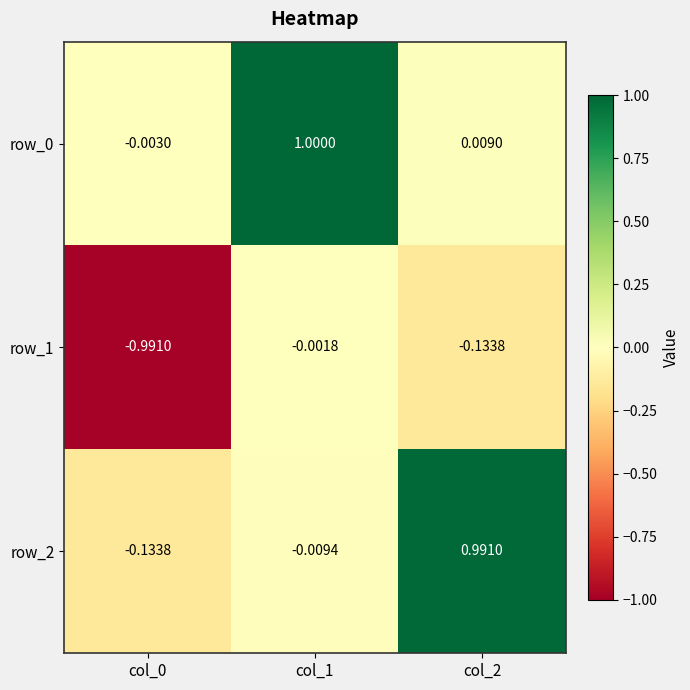

Is the value of row_1 at col_0 greater than the value of row_0 at col_2?

No